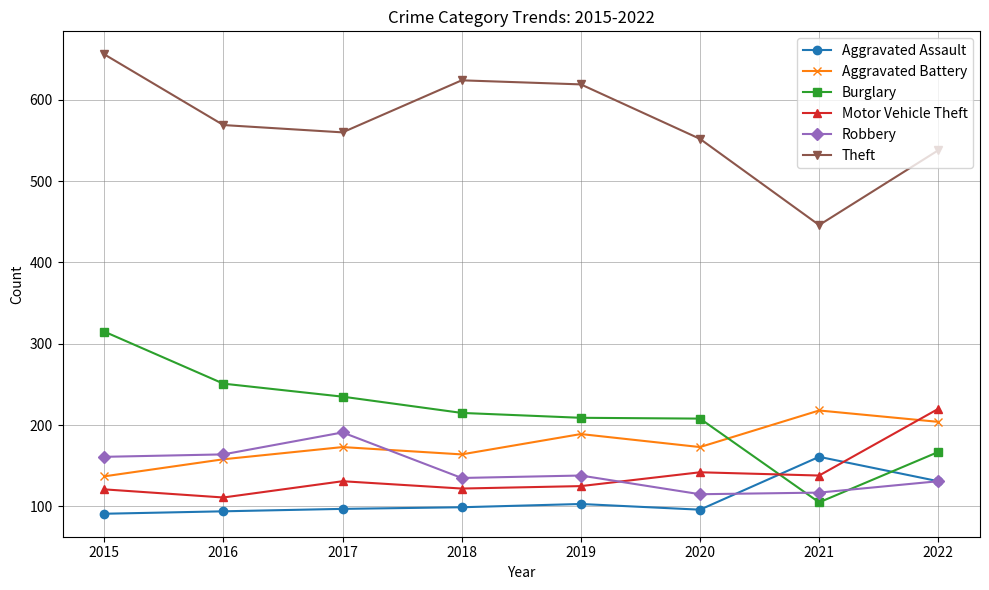

Which series ends up on top after the final intersection of Robbery and Aggravated Battery?

Aggravated Battery